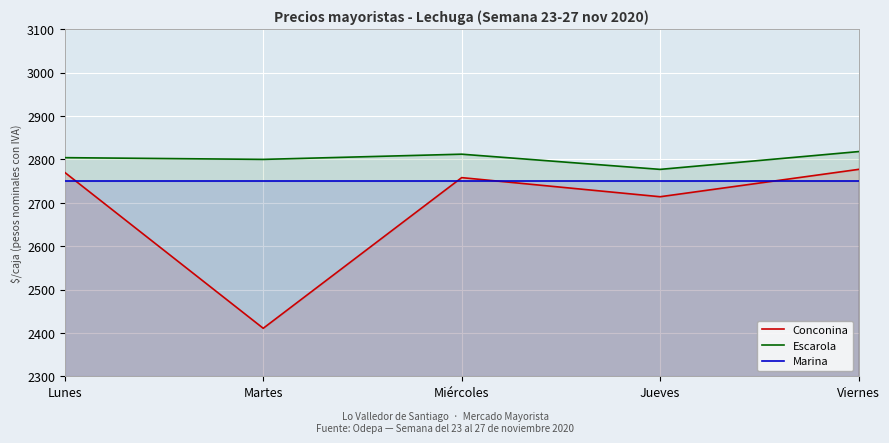

At which label is Conconina closest to 2594?

Jueves